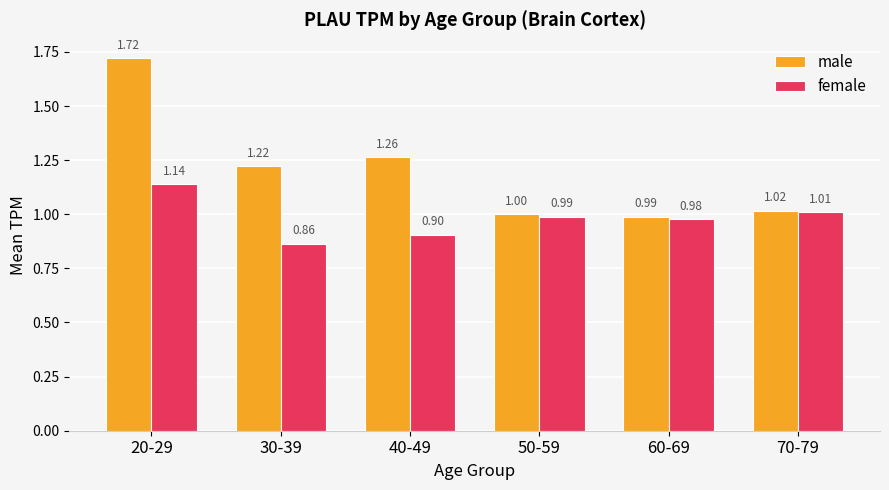

True or false: male has a value of 1.7 at 40-49.

False